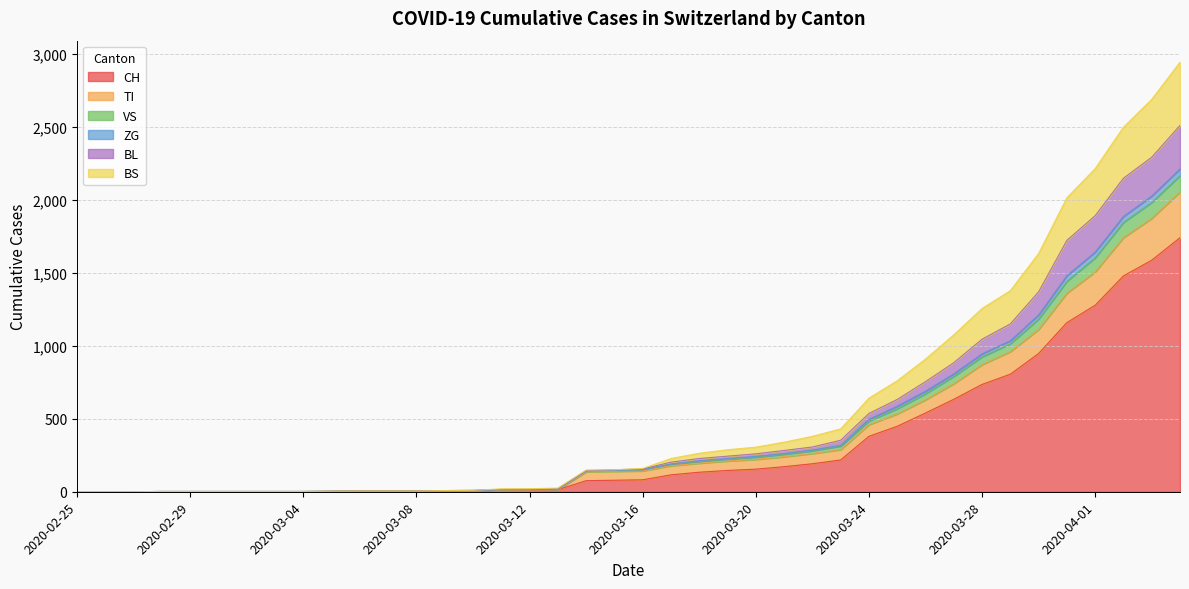

True or false: BS and CH intersect in this chart.

False